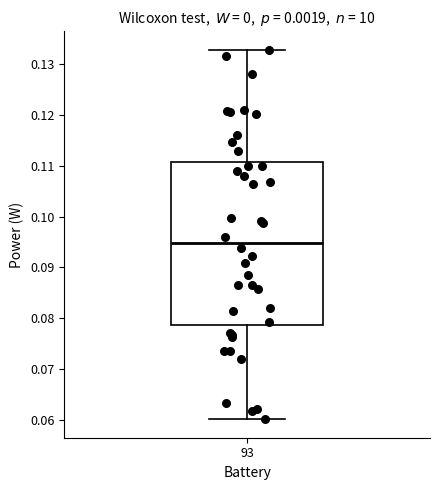

Where is the upper edge of the box at x = 93 on the y-axis? The values are not printed on the chart, so give them approximately, as read against the axis.

0.111